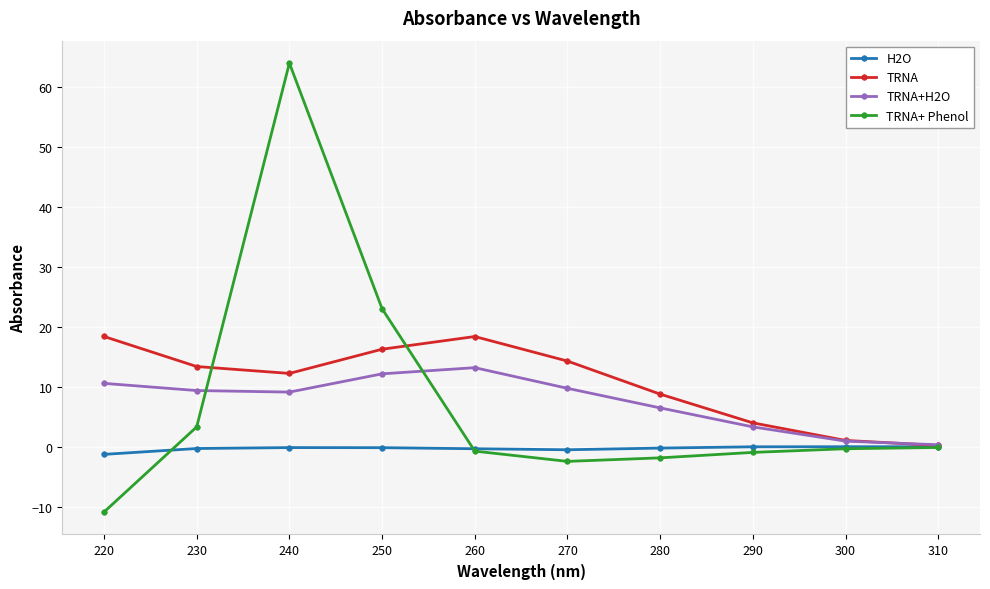

Which series has the largest range (max minus min)?

TRNA+ Phenol